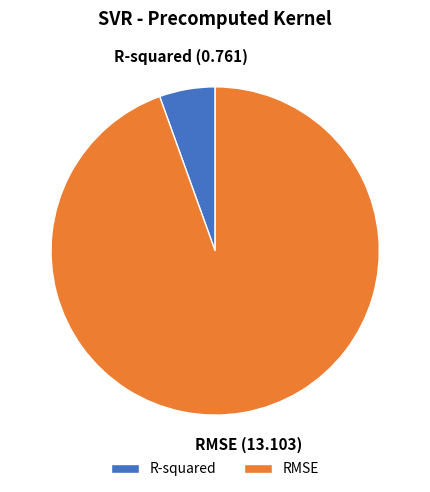

What is the majority slice?

RMSE